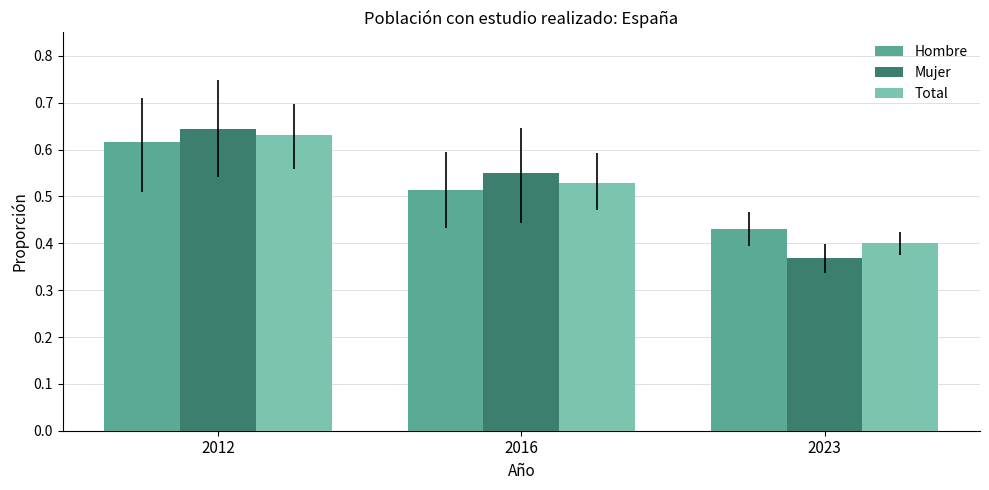

Which category has the lowest value across all series?

2023